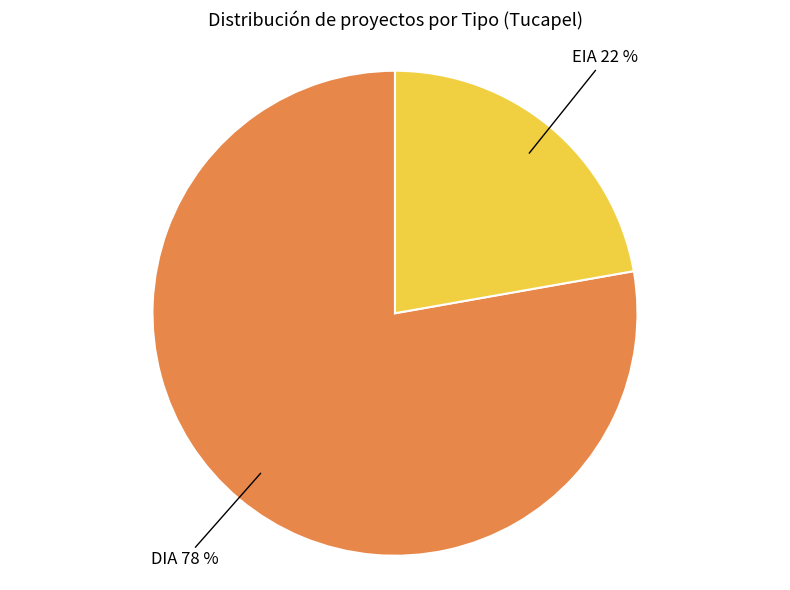

What percentage is the EIA slice, to the nearest percent?

22%